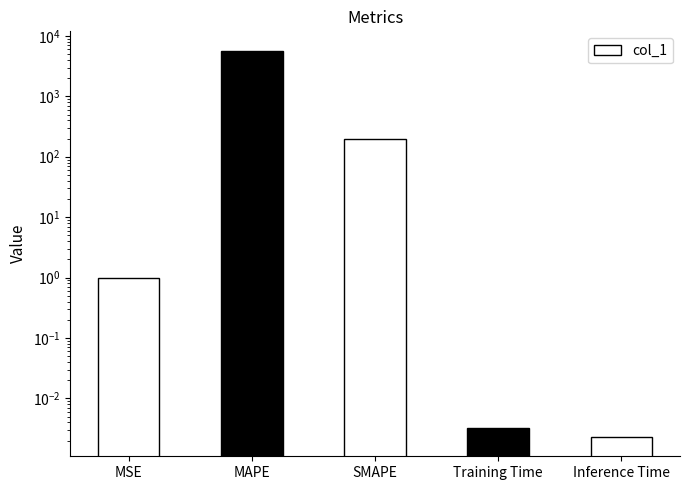

What is the label of the 4th bar from the right?

MAPE